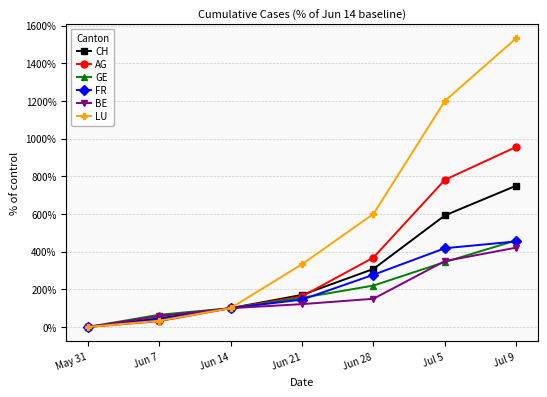

Where is AG nearest to the value 478?

Jun 28